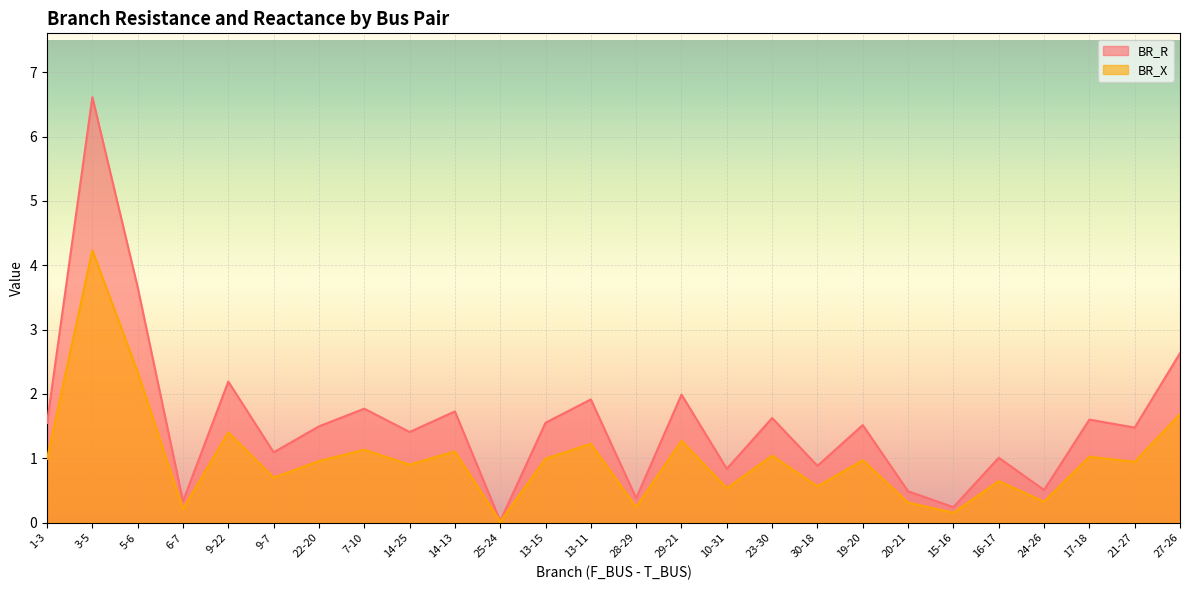

List the series in order of their overall mean, highest first.

BR_R, BR_X